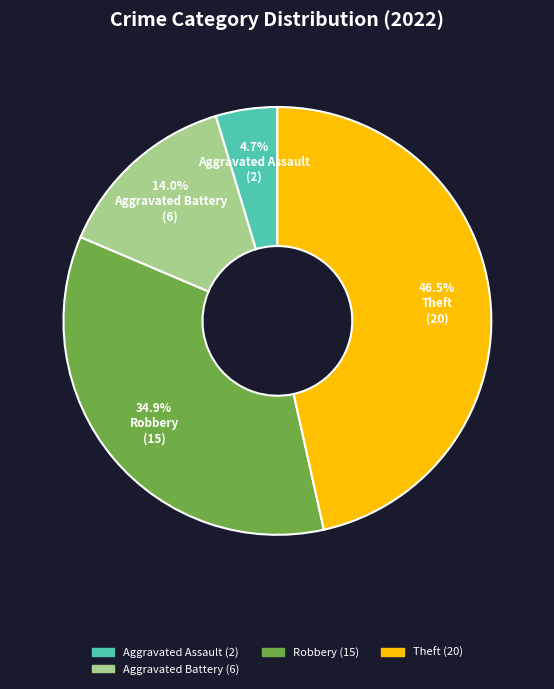

Is there a majority slice in this chart?

No